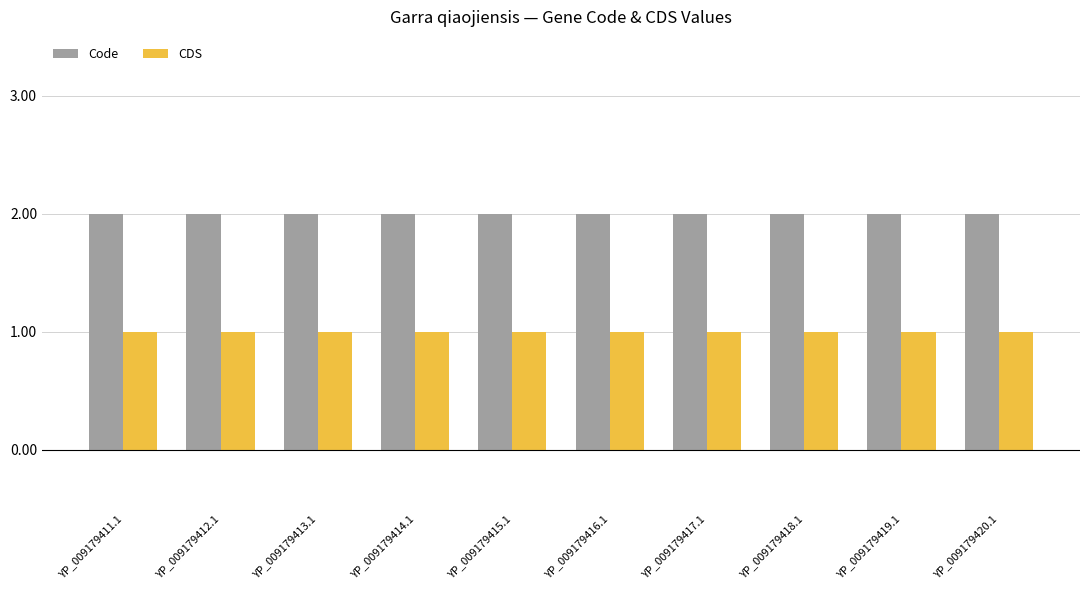

Reading left to right, what are all the values shown in this chart?

Code: 2	2	2	2	2	2	2	2	2	2
CDS: 1	1	1	1	1	1	1	1	1	1